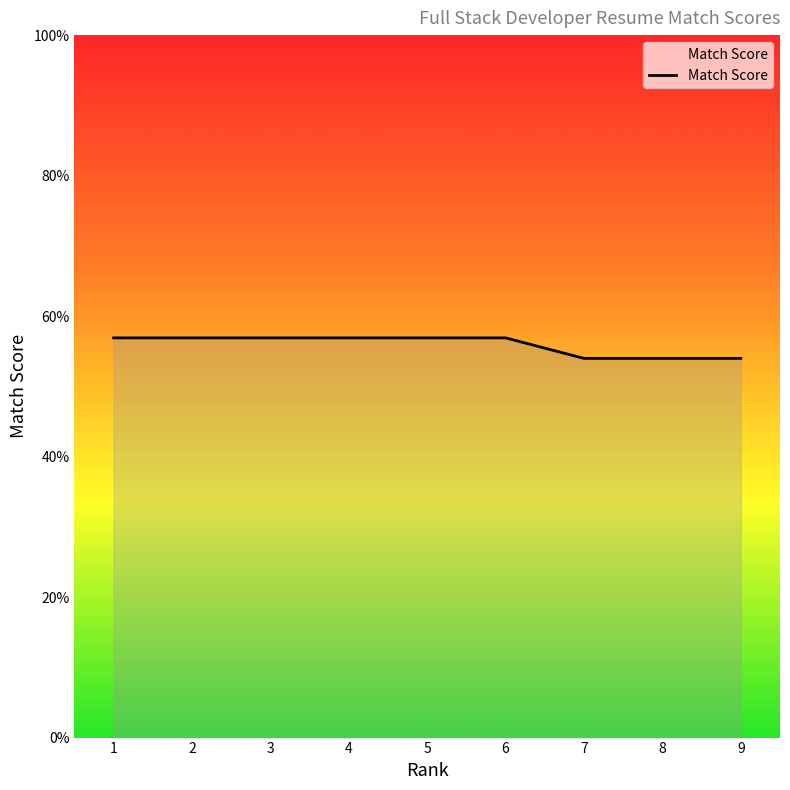

Reading right to left, transcribe all the data shown in this chart.

54.0	54.0	54.0	56.9	56.9	56.9	56.9	56.9	56.9